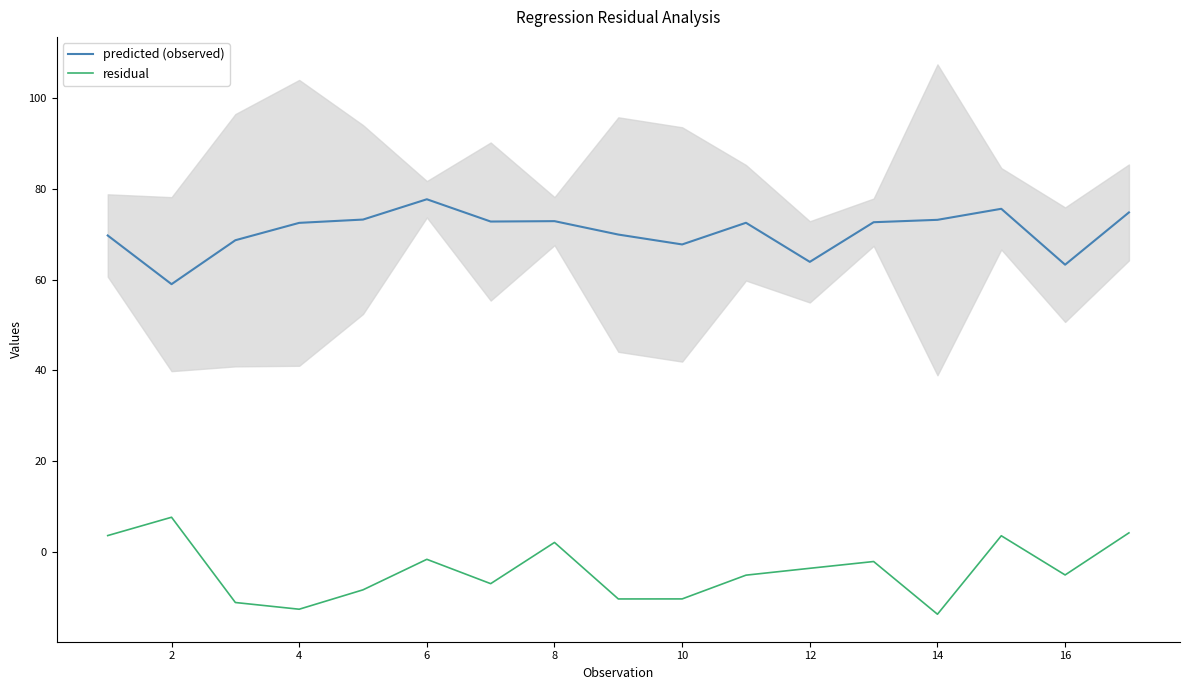

True or false: predicted (observed) and residual cross at least once.

False